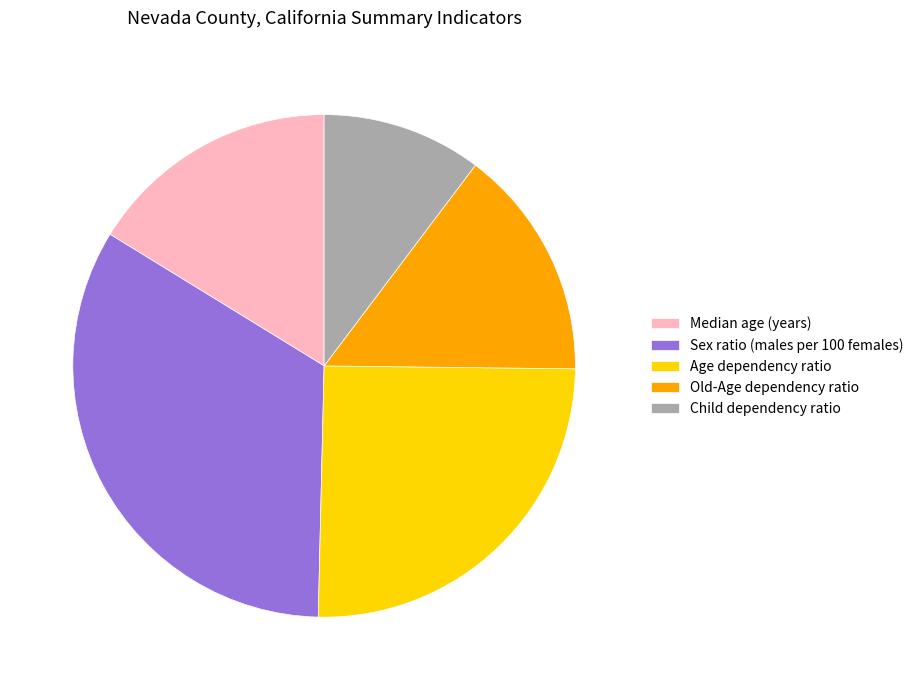

How many segments does this pie chart have?

5